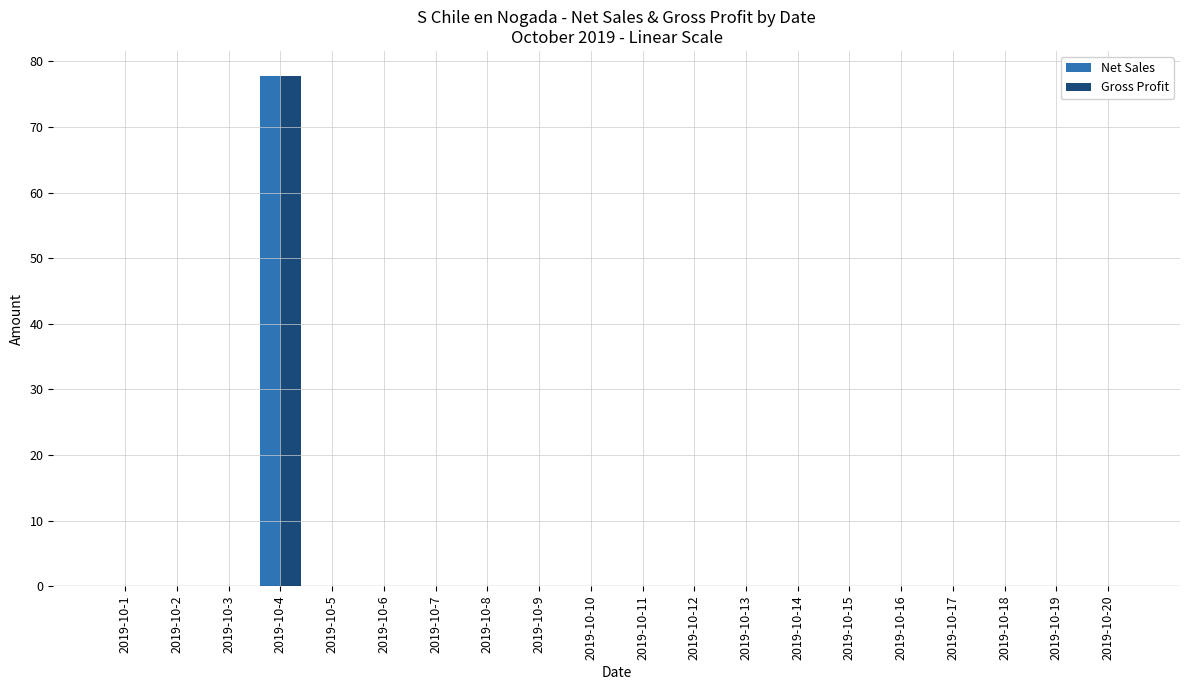

What are all the series names shown in the legend?

Net Sales, Gross Profit